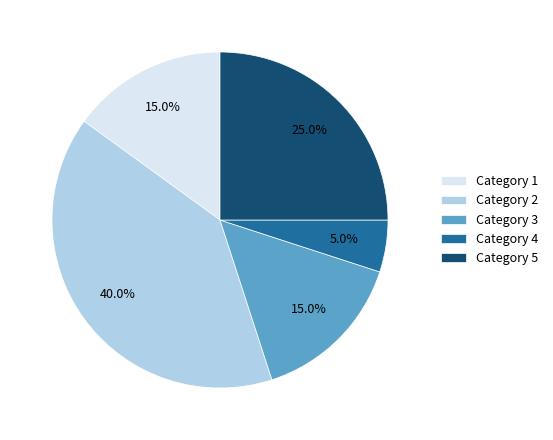

Does Category 5 represent more than half of the total?

No